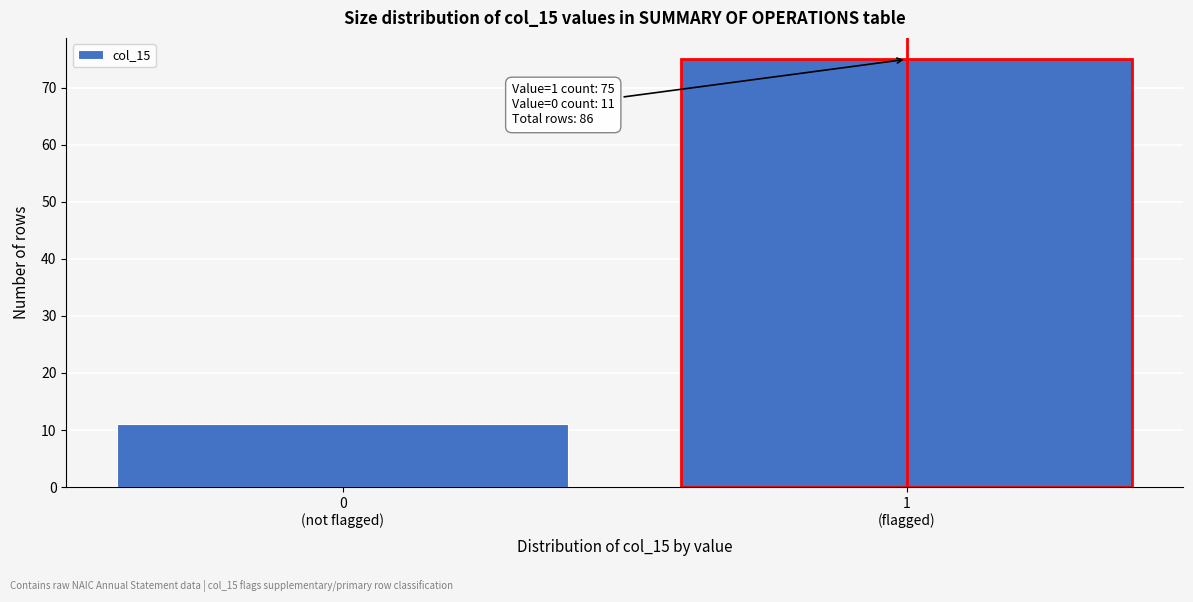

Reading left to right, list all the values displayed in this chart.

11	75